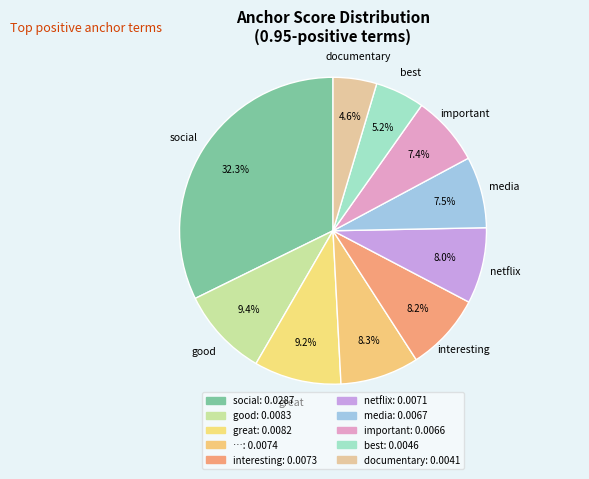

Count the number of slices in the pie.

10